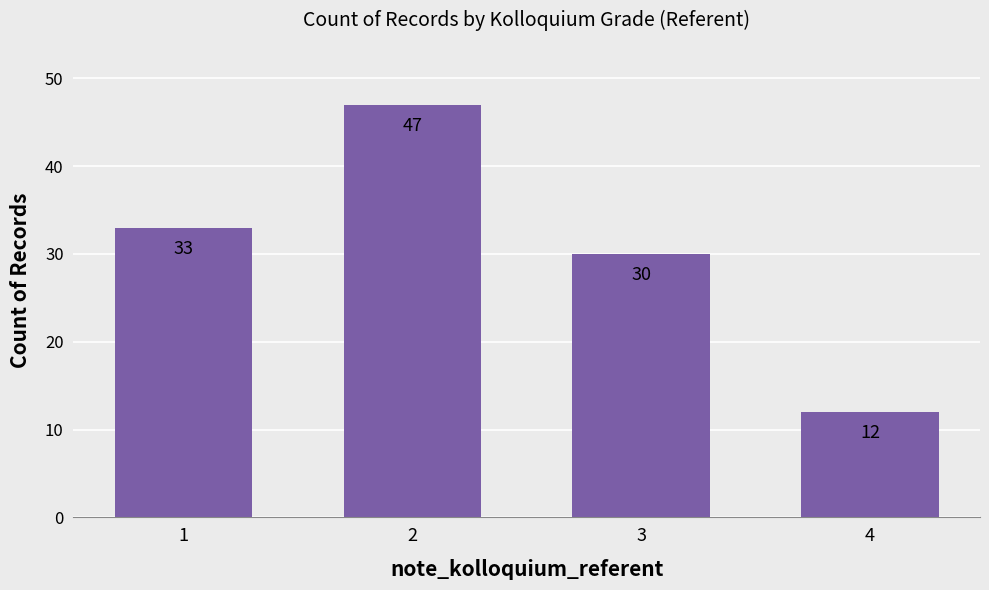

Rank the categories by value from highest to lowest.

2, 1, 3, 4